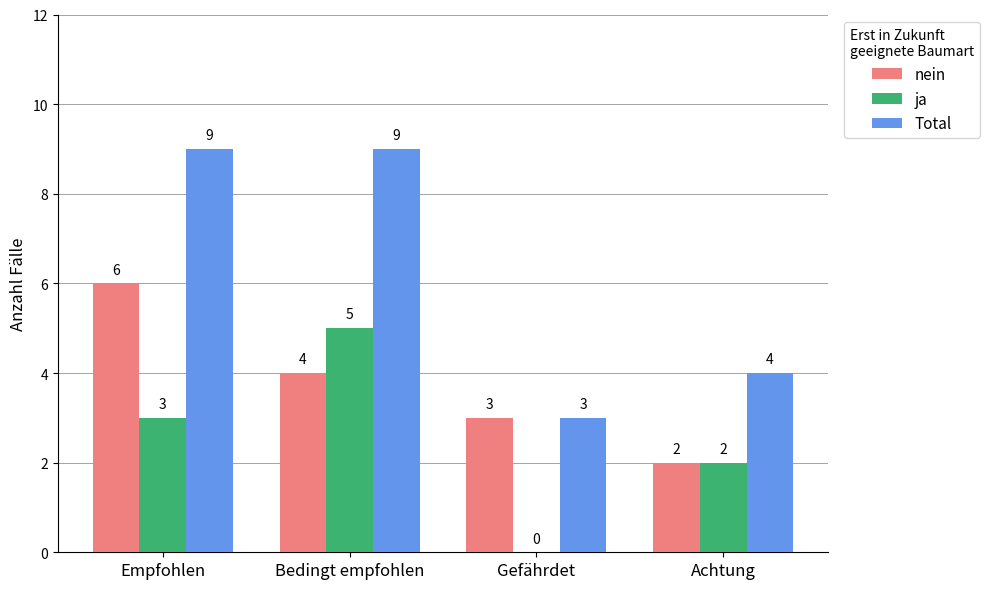

Reading left to right, what are all the values shown in this chart?

nein: Empfohlen=6	Bedingt empfohlen=4	Gefährdet=3	Achtung=2
ja: Empfohlen=3	Bedingt empfohlen=5	Gefährdet=0	Achtung=2
Total: Empfohlen=9	Bedingt empfohlen=9	Gefährdet=3	Achtung=4